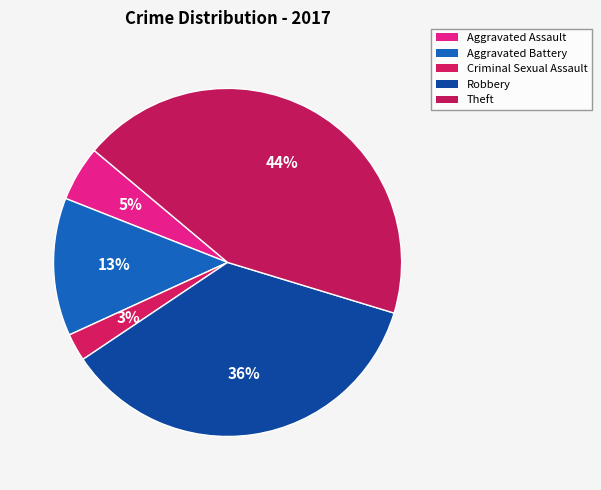

Does Theft account for over 50% of the chart?

No